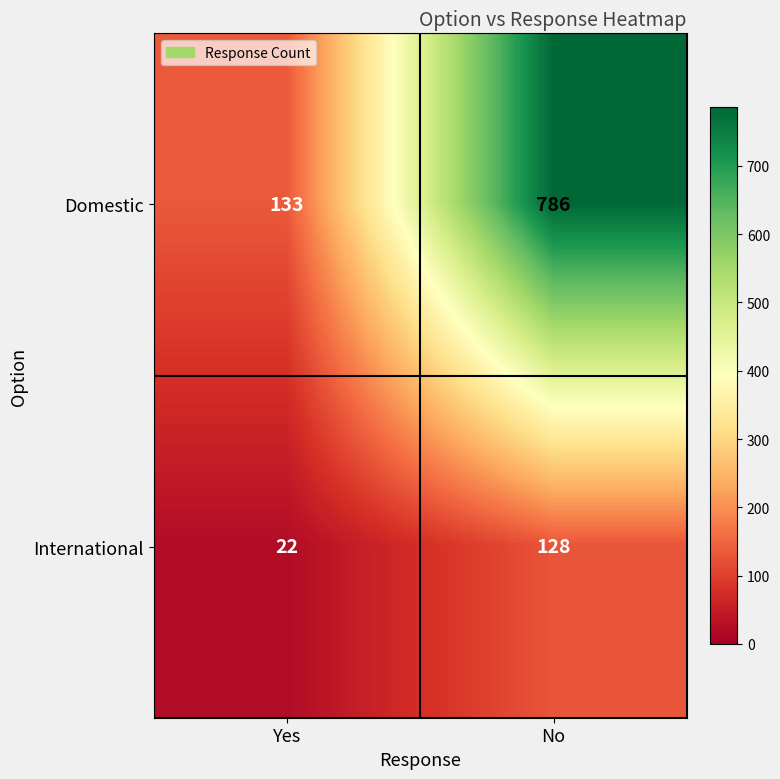

What is the difference between the maximum and minimum values in the Domestic series?

653